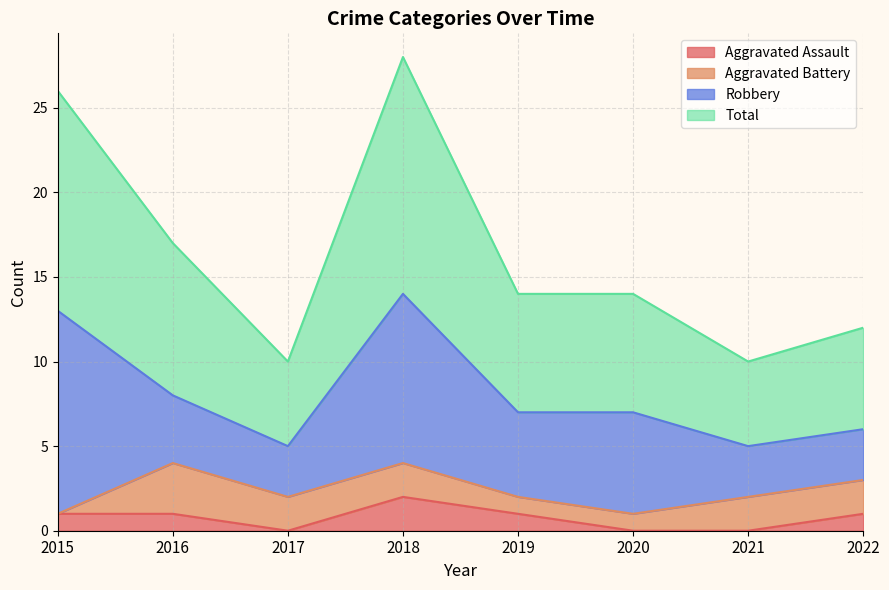

Does the chart have visible grid lines?

Yes